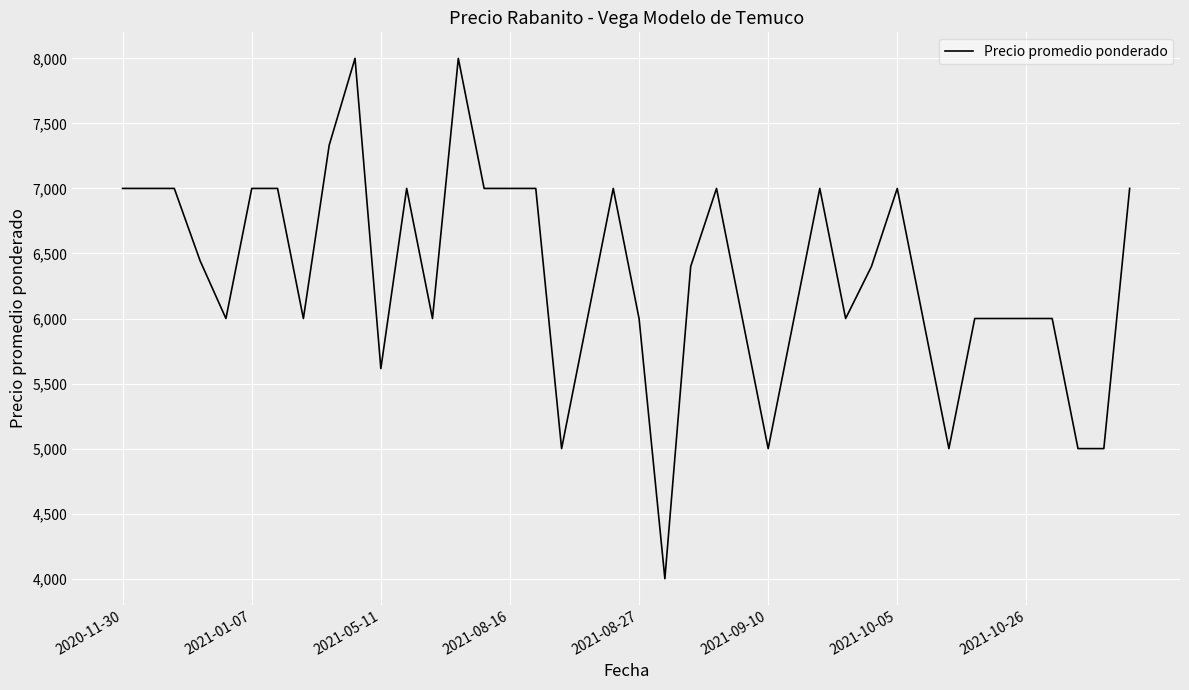

How many lines are shown in the chart?

1